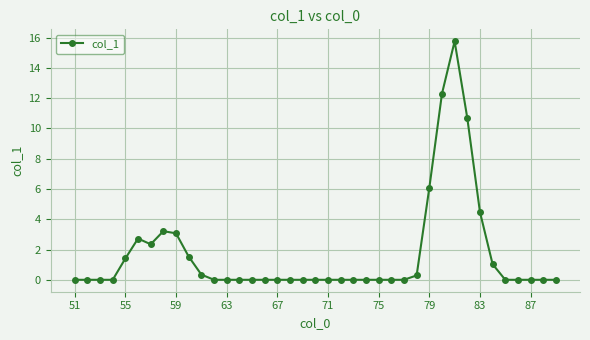

Reading left to right, transcribe all the data shown in this chart.

0.0	0.0	0.0	0.0	1.4	2.7	2.3	3.2	3.1	1.5	0.3	0.0	0.0	0.0	0.0	0.0	0.0	0.0	0.0	0.0	0.0	0.0	0.0	0.0	0.0	0.0	0.0	0.3	6.1	12.3	15.8	10.7	4.5	1.0	0.0	0.0	0.0	0.0	0.0